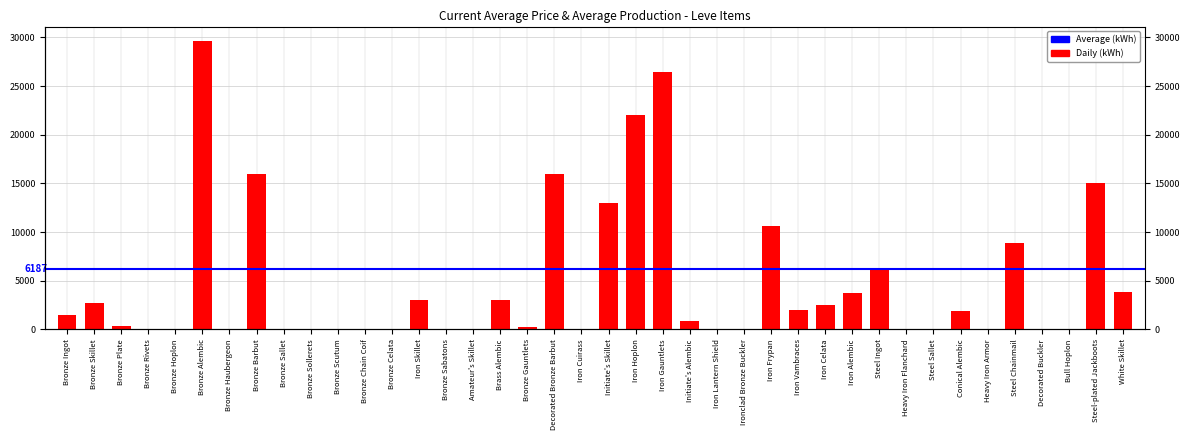

Between Bronze Hoplon and Iron Vambraces, which is larger?

Iron Vambraces